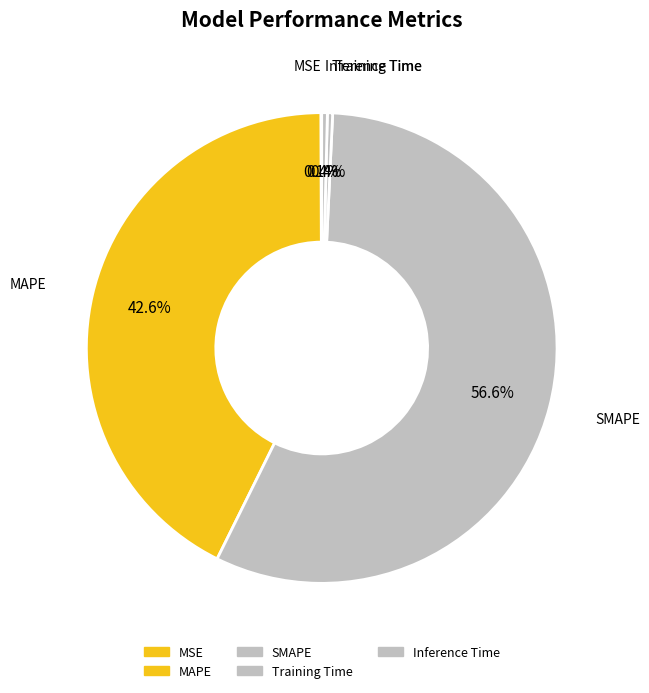

To the nearest percent, what portion does SMAPE represent?

57%